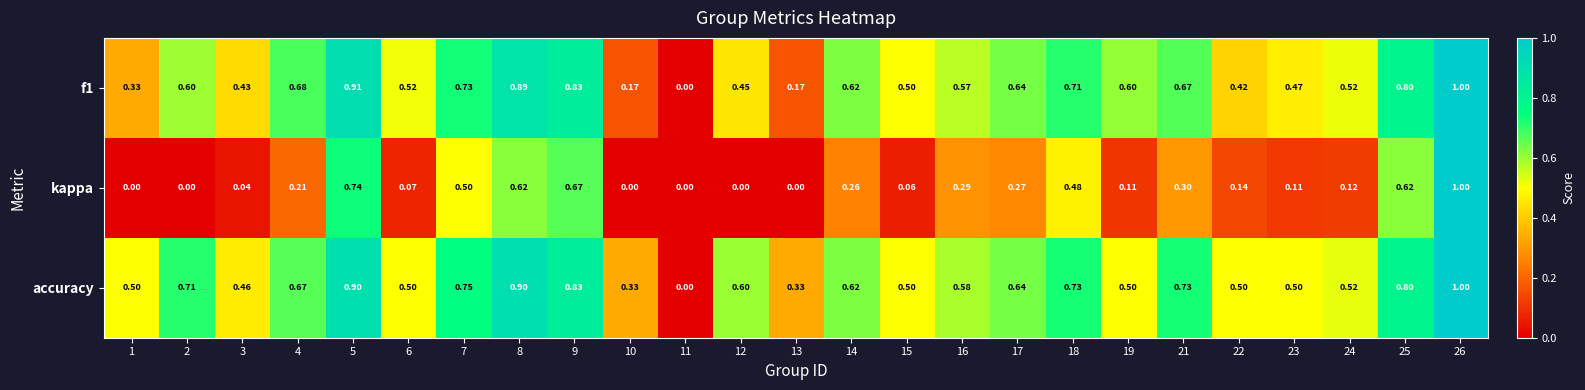

How many categories are shown in the chart?

25